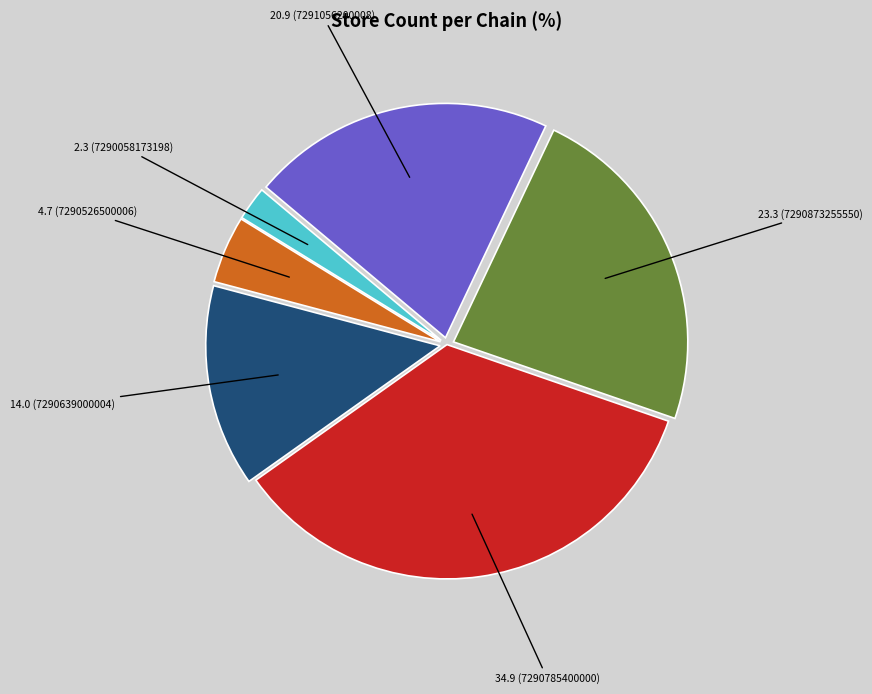

Does any single category account for the majority?

No